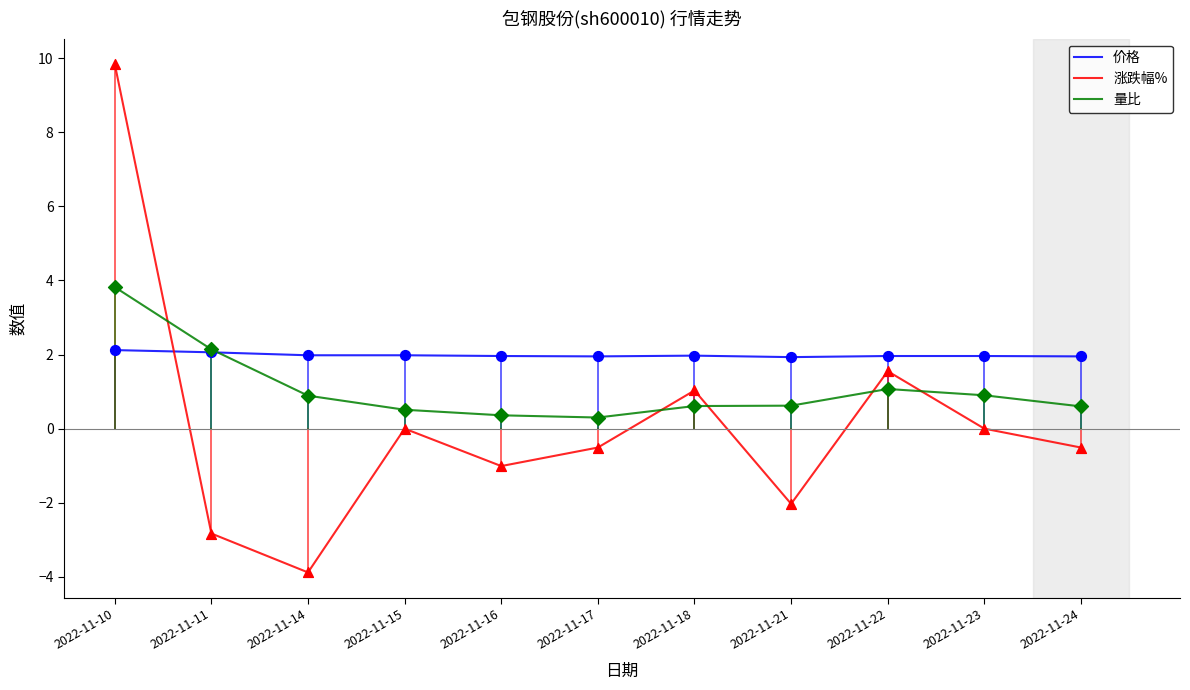

At how many categories does at least one series exceed 3?

1